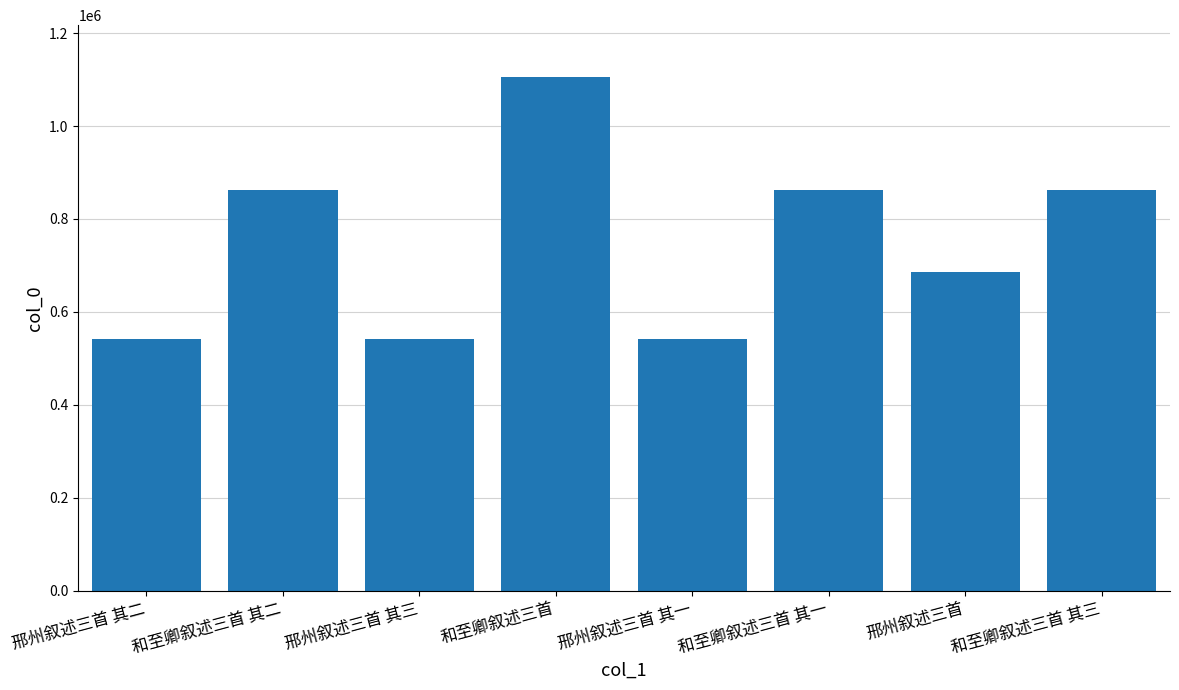

What is the difference between the maximum and minimum values?

564679